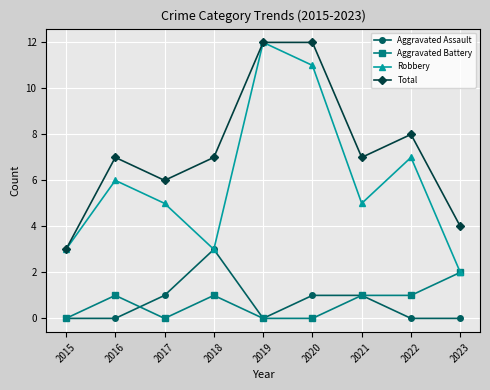

True or false: Aggravated Battery and Total intersect in this chart.

False